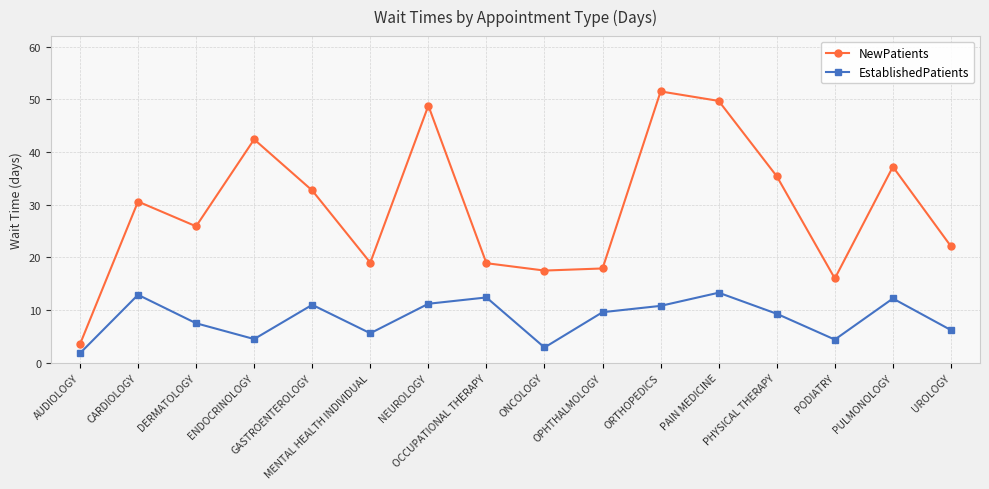

Which series has the widest spread of values?

NewPatients